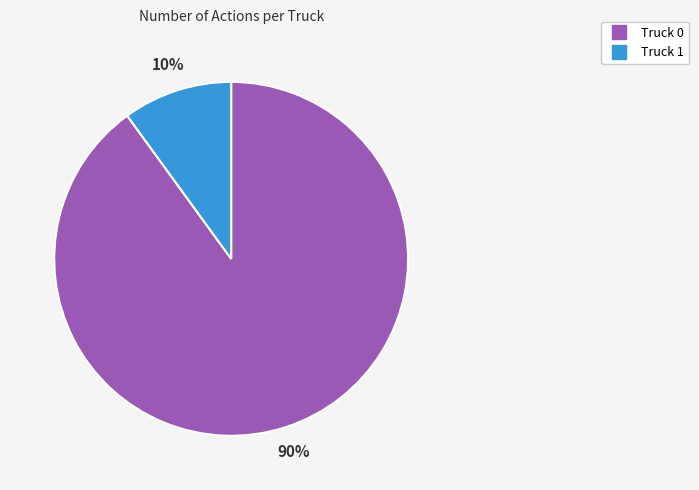

Between Truck 1 and Truck 0, which is larger?

Truck 0